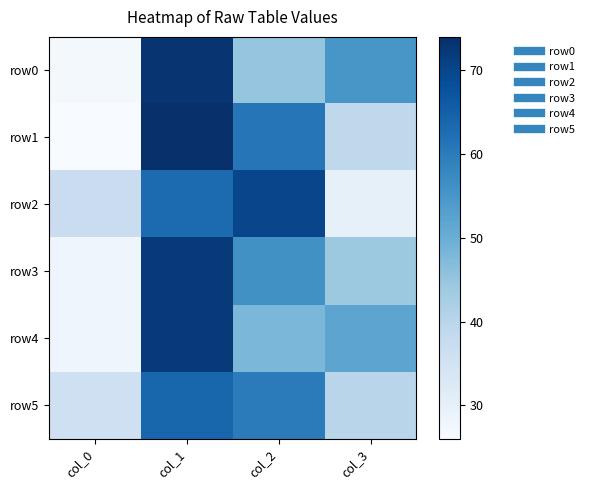

Reading right to left, transcribe all the data shown in this chart.

row0: col_3=55	col_2=45	col_1=73	col_0=27
row1: col_3=39	col_2=61	col_1=74	col_0=26
row2: col_3=30	col_2=70	col_1=63	col_0=37
row3: col_3=44	col_2=56	col_1=72	col_0=28
row4: col_3=52	col_2=48	col_1=72	col_0=28
row5: col_3=40	col_2=60	col_1=64	col_0=36